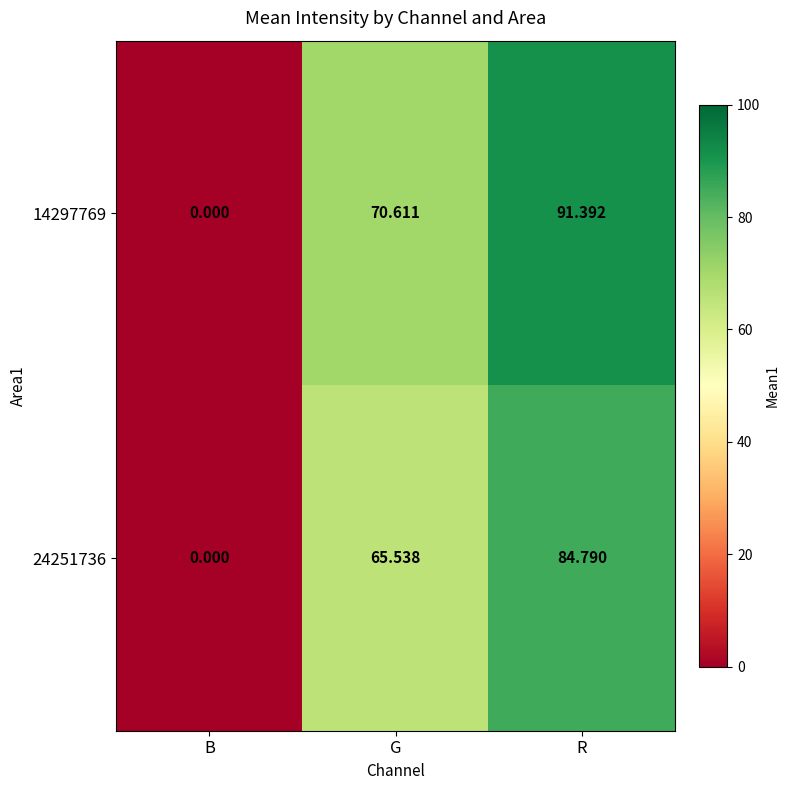

Rank the categories by 24251736 value from lowest to highest.

B, G, R